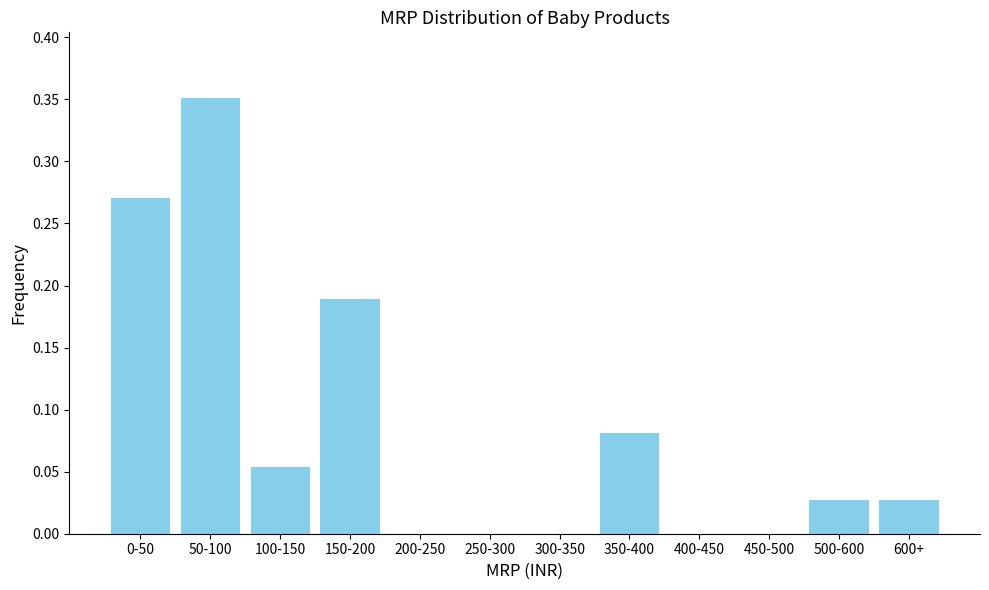

What is the sum of all values?

1.0